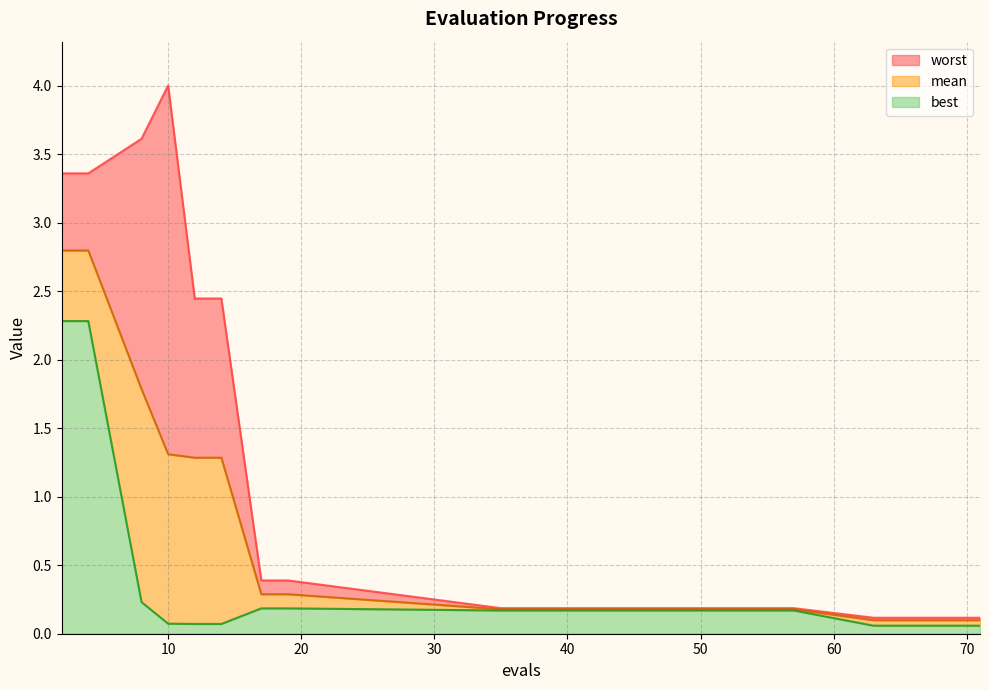

True or false: worst and best intersect in this chart.

False